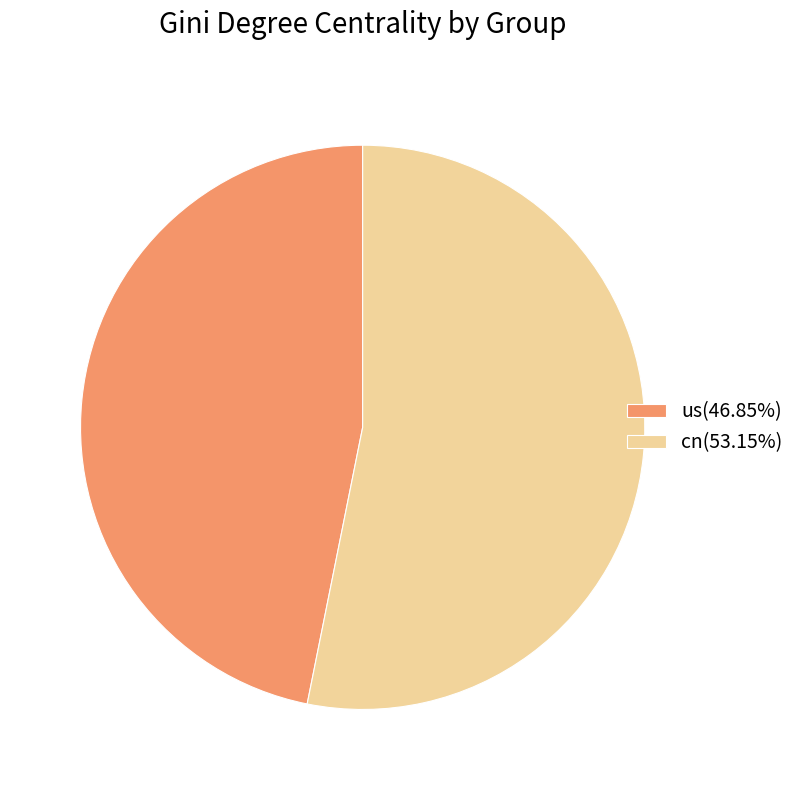

Combined, do us(46.85%) and cn(53.15%) account for over 50%?

Yes